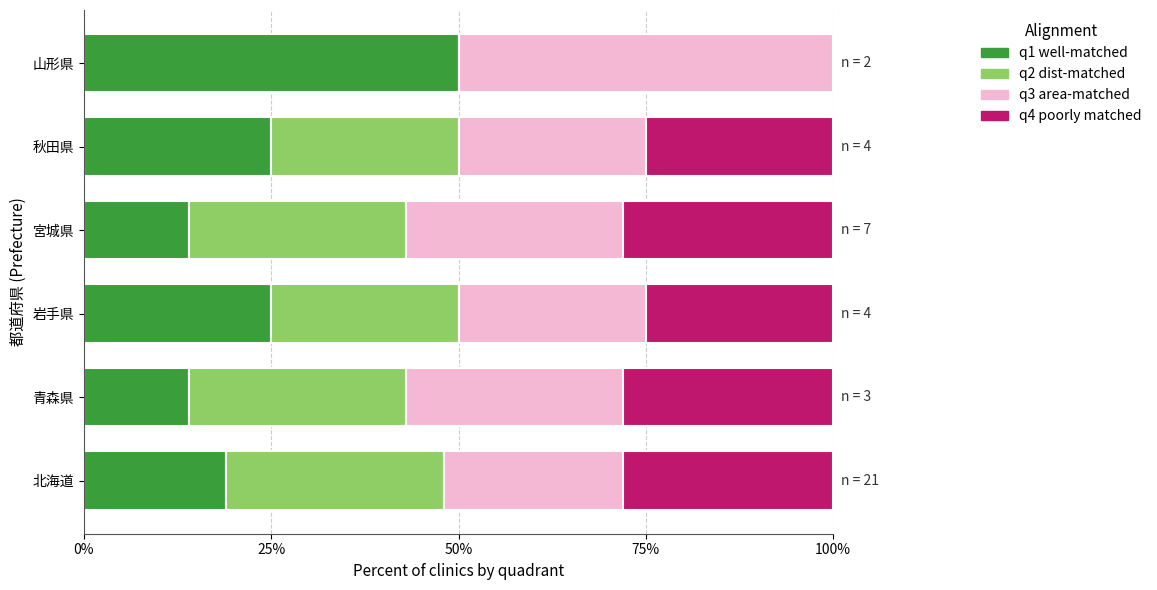

The value of q1 well-matched at 北海道 is 6. True or false?

False